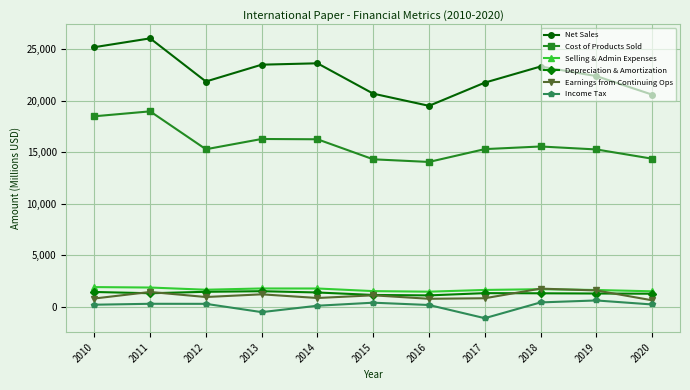

What is the difference between the Selling & Admin Expenses values at 2018 and 2017?

70